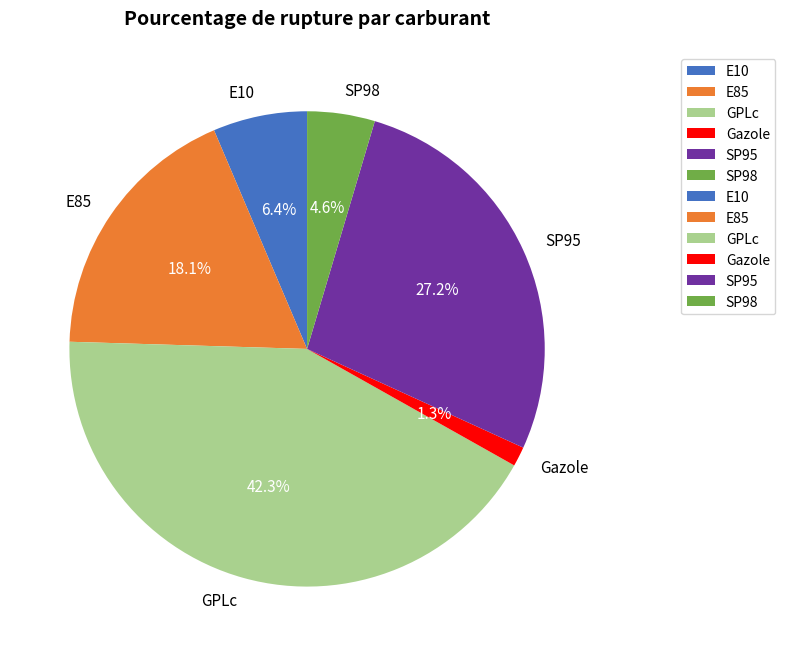

Does E10 account for over 50% of the chart?

No